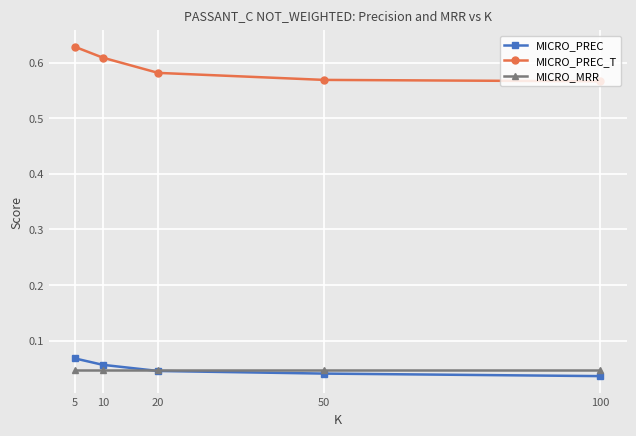

Which series has the largest range (max minus min)?

MICRO_PREC_T